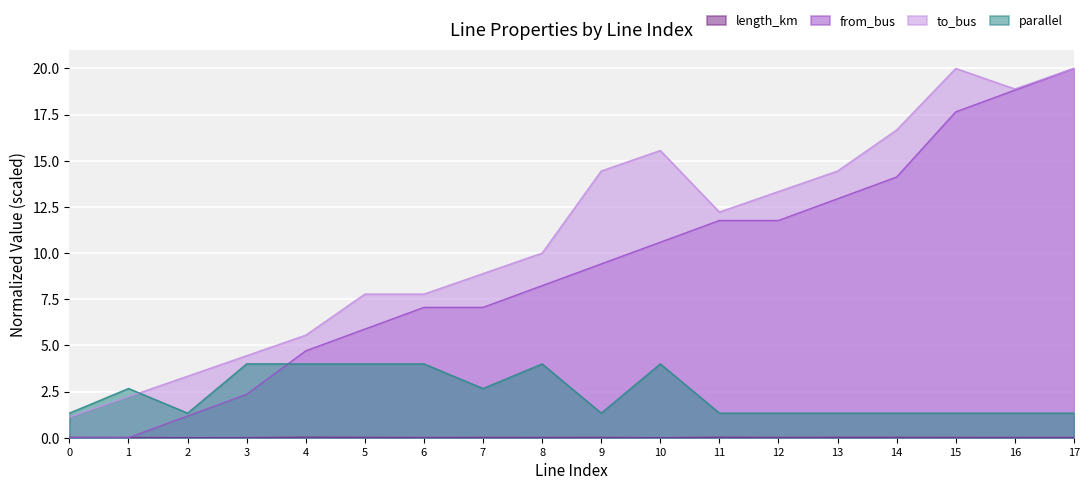

At which label is to_bus closest to 10?

8